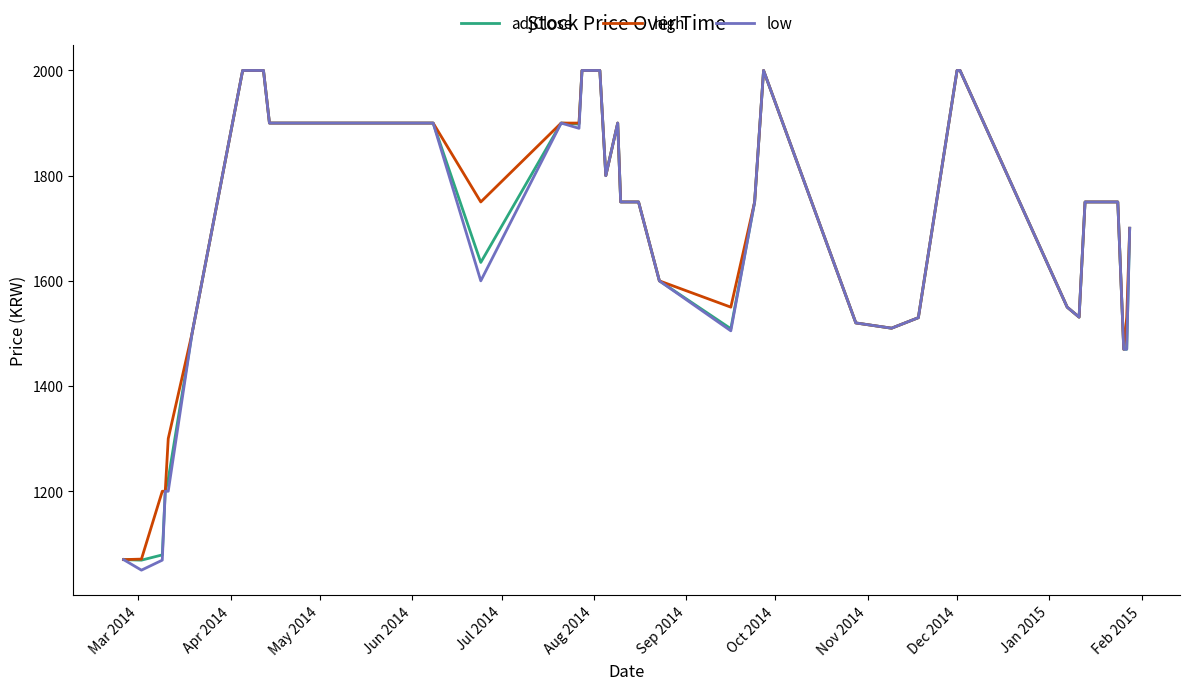

What is the average value of the adjClose series?

1698